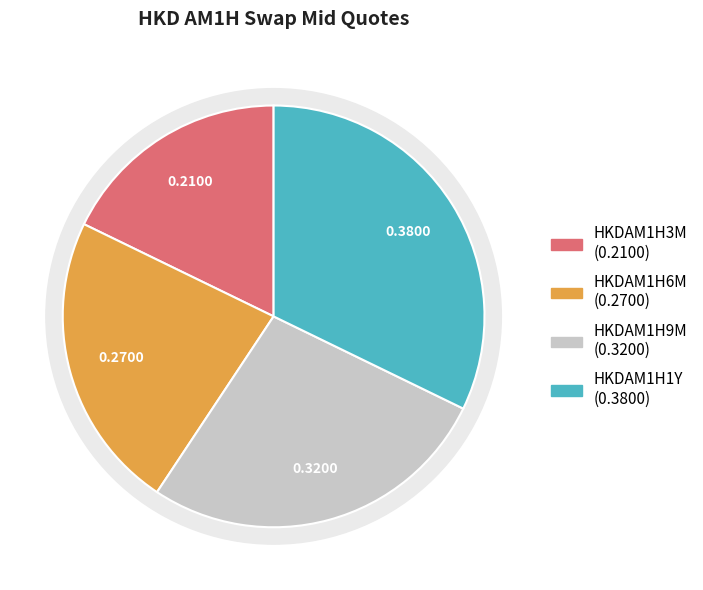

How many slices are in this pie chart?

4